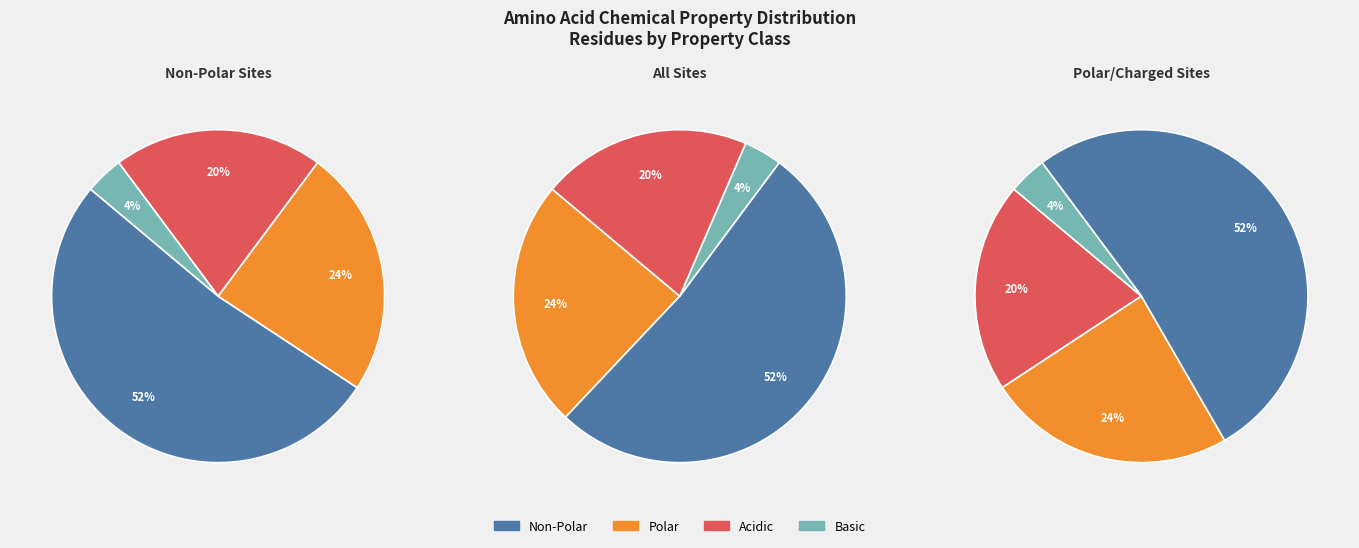

To the nearest percent, what is the combined percentage of polar and acidic?

44%